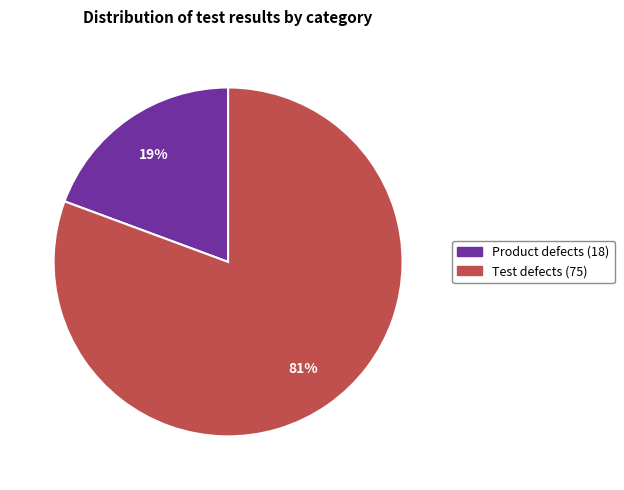

What percentage is the Product defects slice, to the nearest percent?

19%